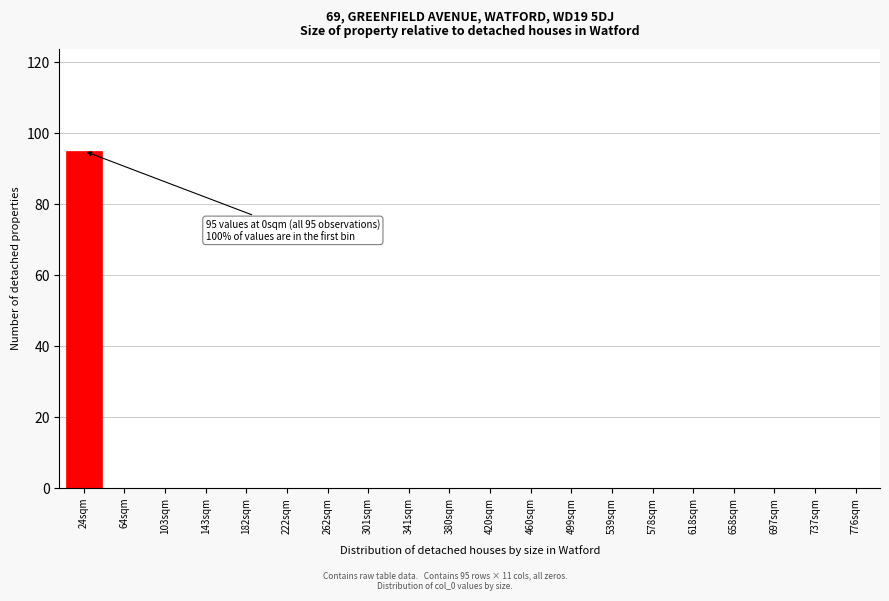

Reading left to right, what are all the values shown in this chart?

24sqm=95	64sqm=0	103sqm=0	143sqm=0	182sqm=0	222sqm=0	262sqm=0	301sqm=0	341sqm=0	380sqm=0	420sqm=0	460sqm=0	499sqm=0	539sqm=0	578sqm=0	618sqm=0	658sqm=0	697sqm=0	737sqm=0	776sqm=0